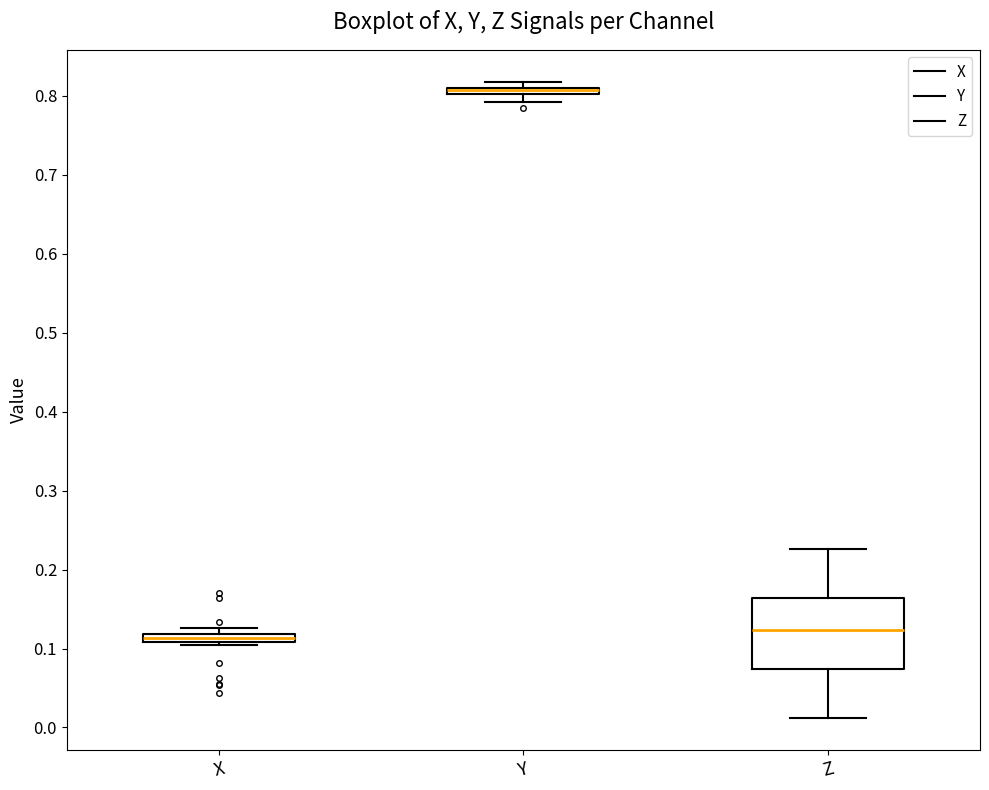

Comparing the boxes themselves (not the whiskers), which one is the tallest?

Z